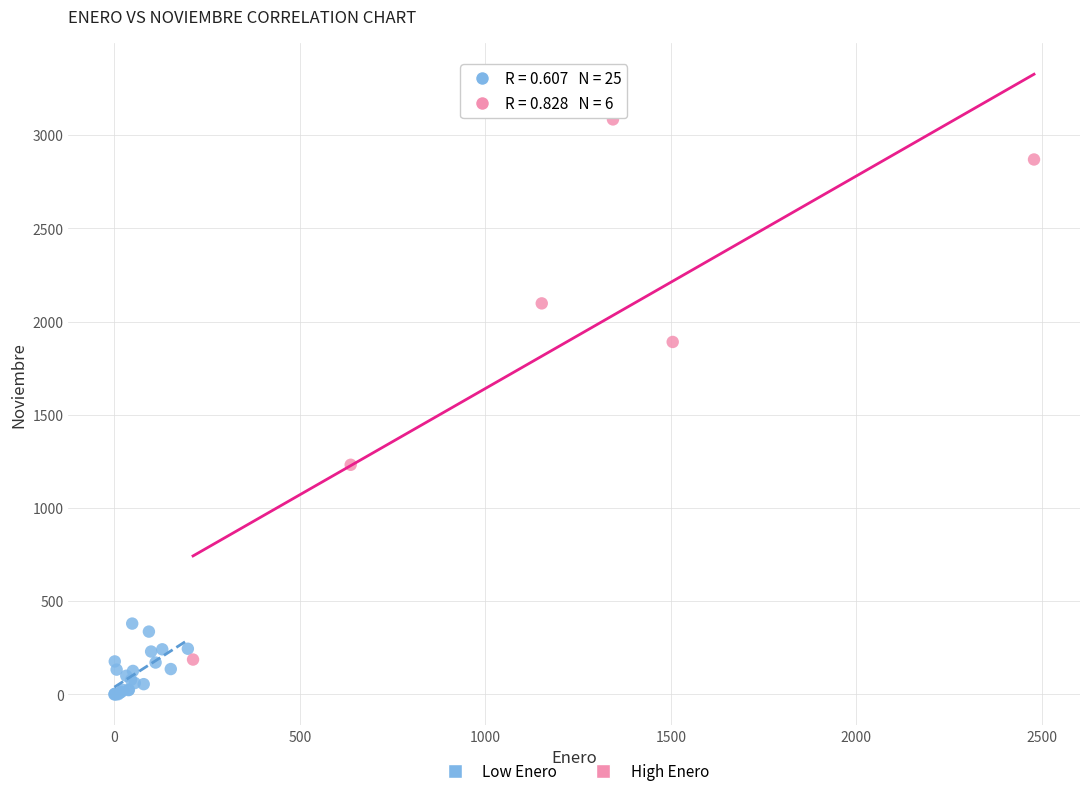

What are all the series names shown in the legend?

Low Enero, High Enero